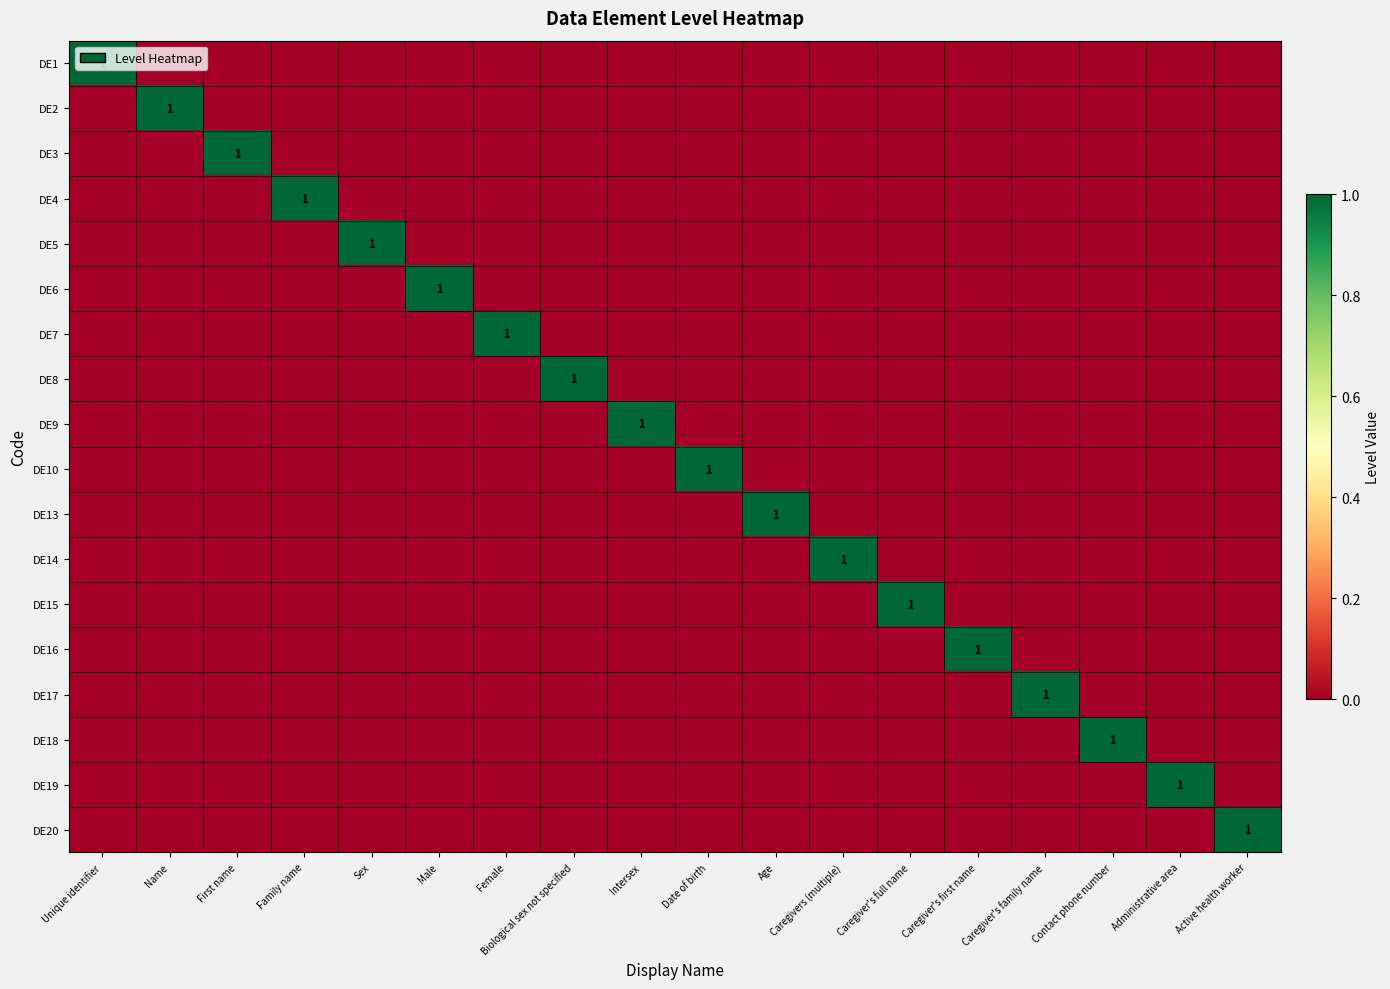

Which category has the lowest value in the DE1 series?

Name